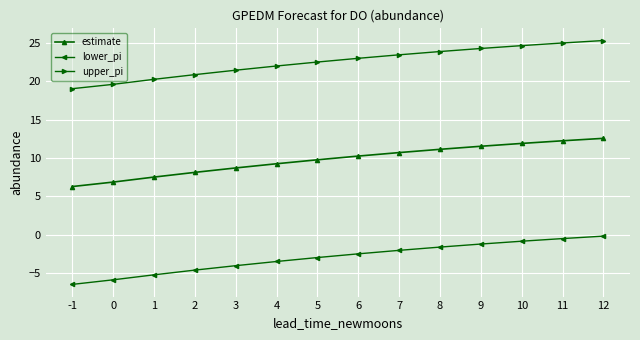

What is the spread (max minus min) of values at 4?

25.5